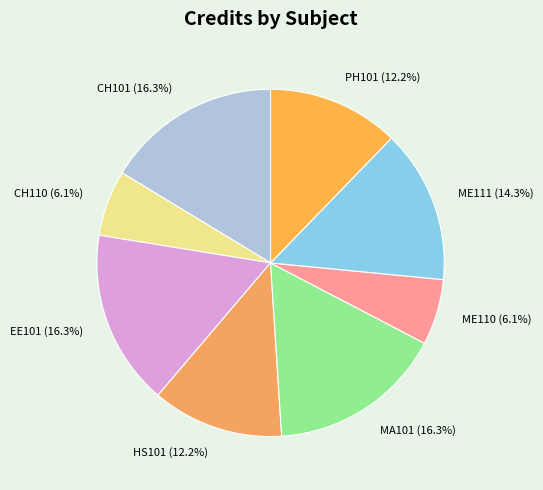

To the nearest percent, what percentage of the pie is EE101?

16%